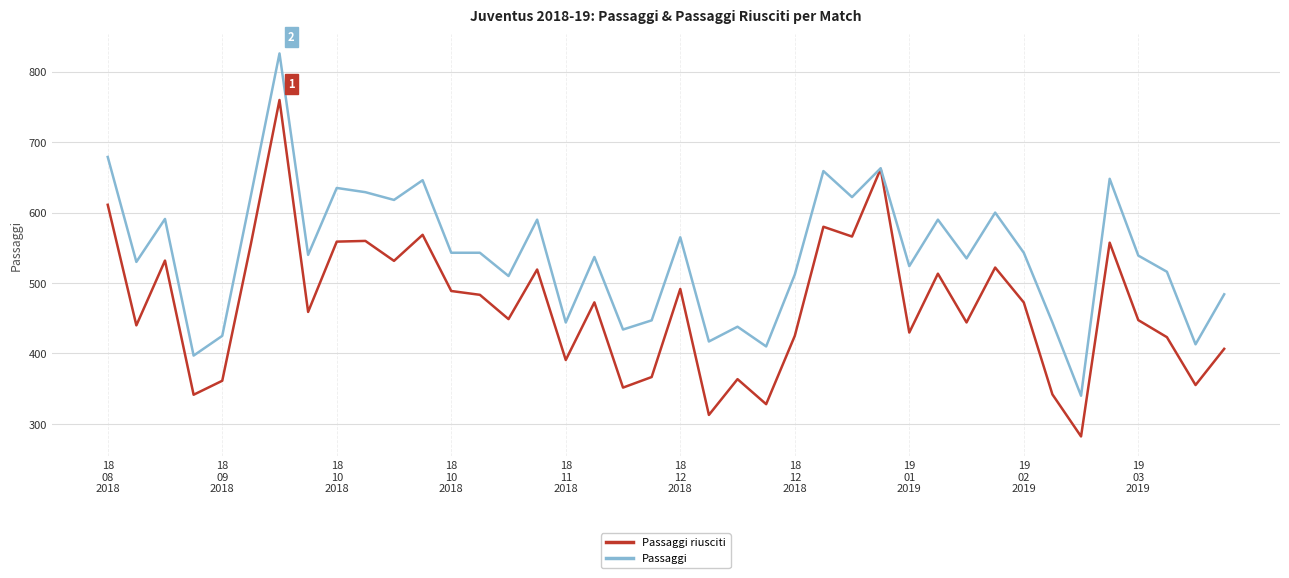

Rank the series by their average value, from highest to lowest.

Passaggi, Passaggi riusciti